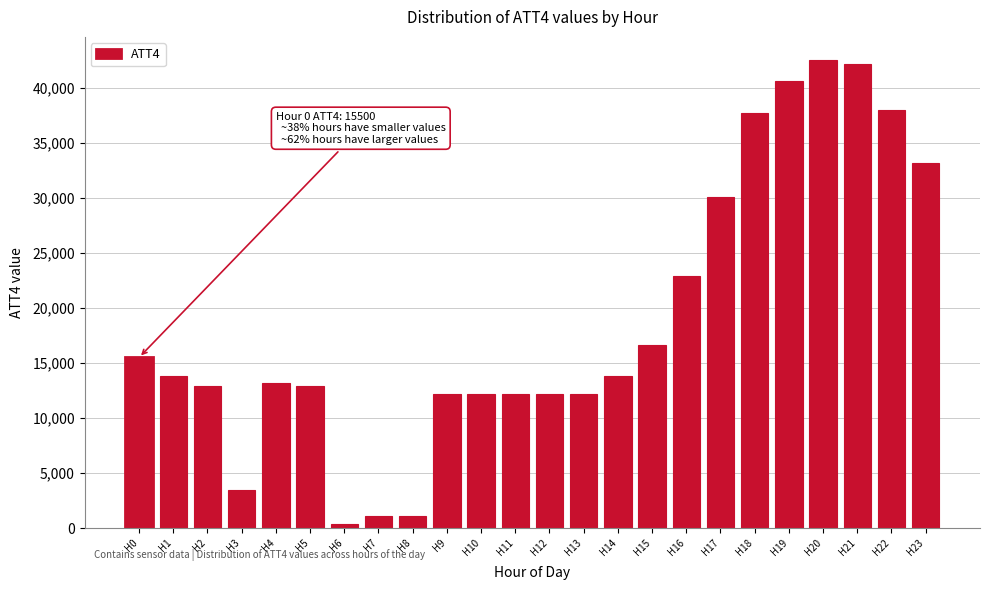

Reading right to left, extract all data points from this chart.

33200	38000	42200	42500	40600	37700	30100	22900	16600	13800	12200	12200	12200	12200	12200	1100	1100	400	12900	13200	3500	12900	13800	15500